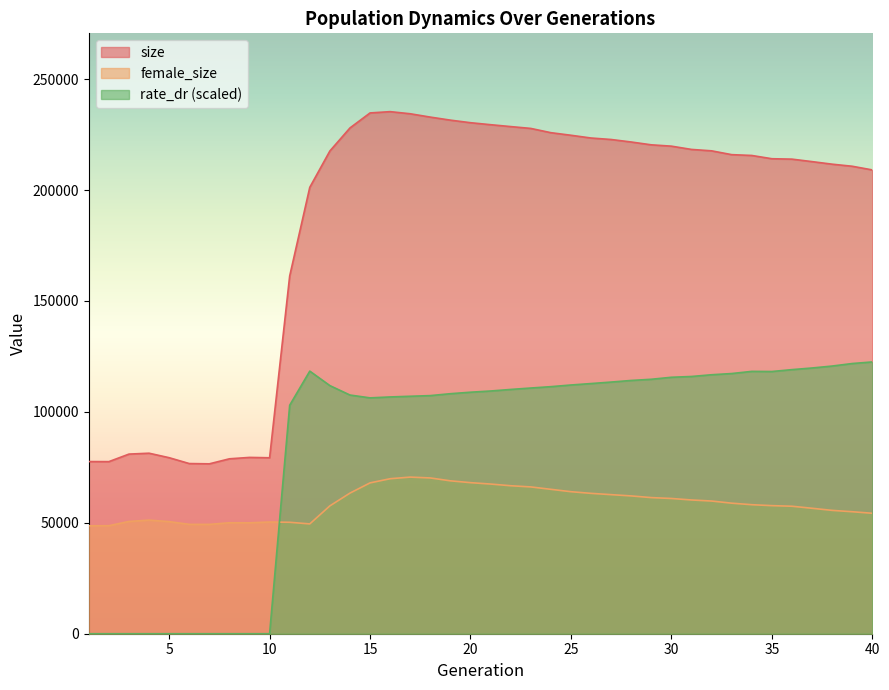

The value of size at 19 is 344555.4. True or false?

False